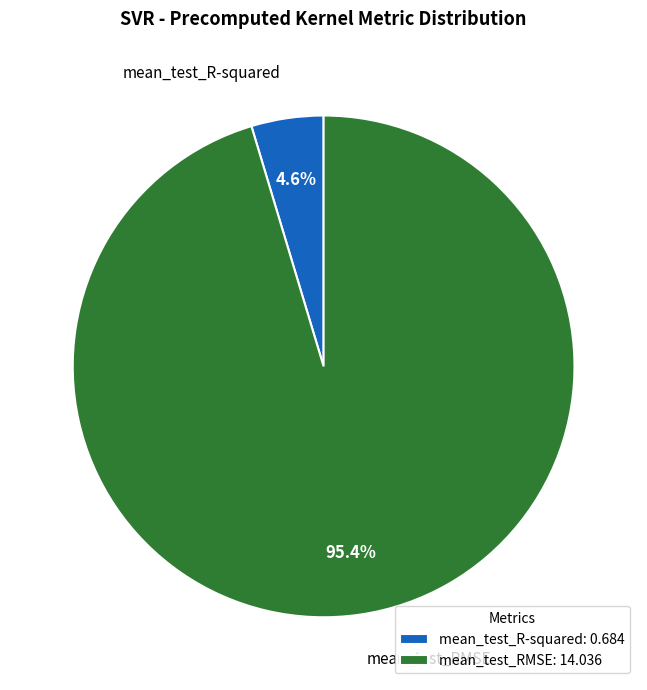

To the nearest percent, what is the average slice percentage?

50%